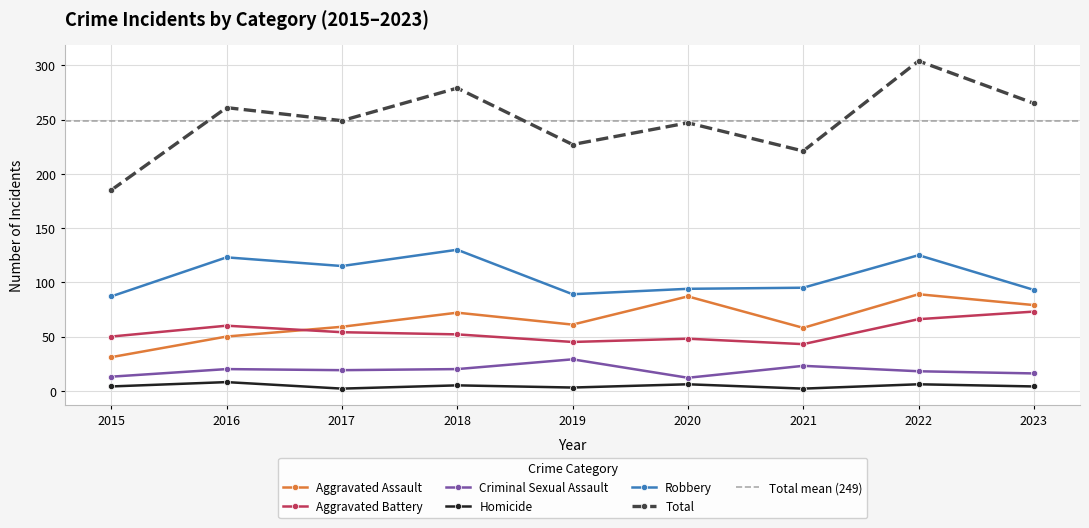

Where is Criminal Sexual Assault nearest to the value 20?

2016